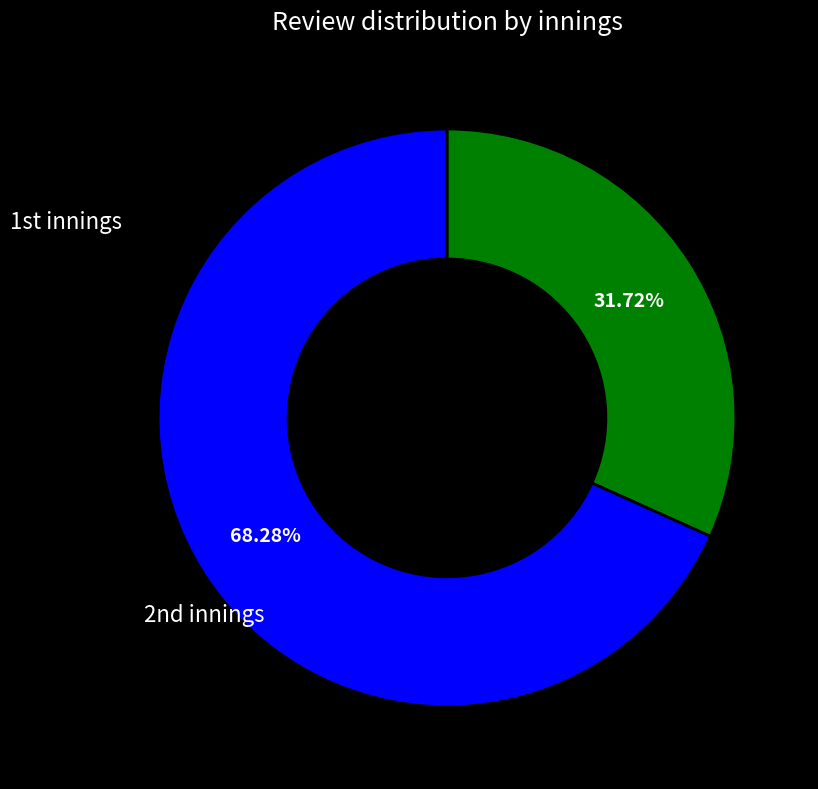

Does any single category account for the majority?

Yes